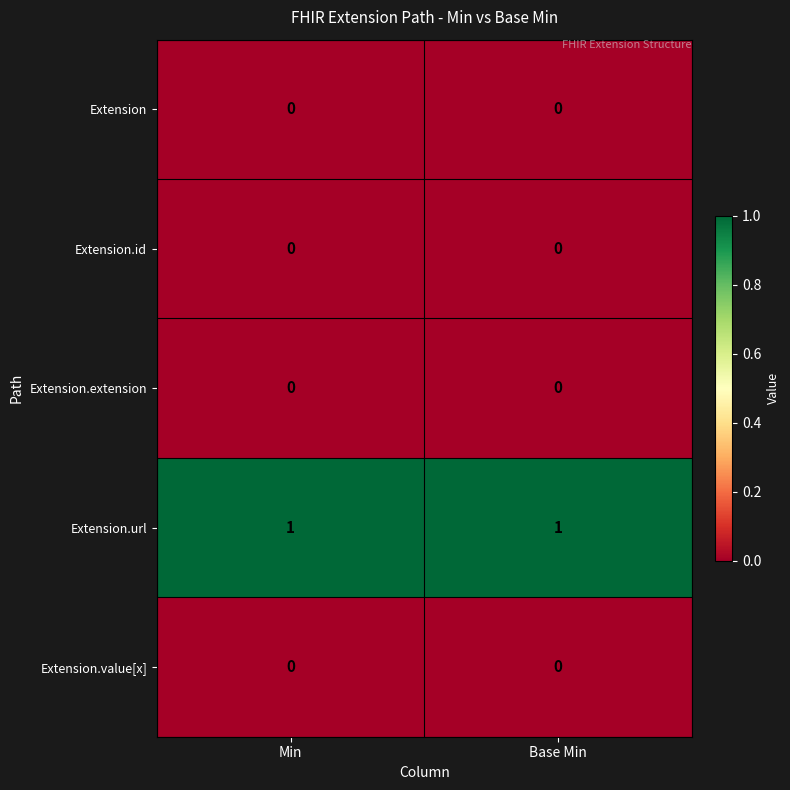

Which series has the largest total across all categories?

Extension.url